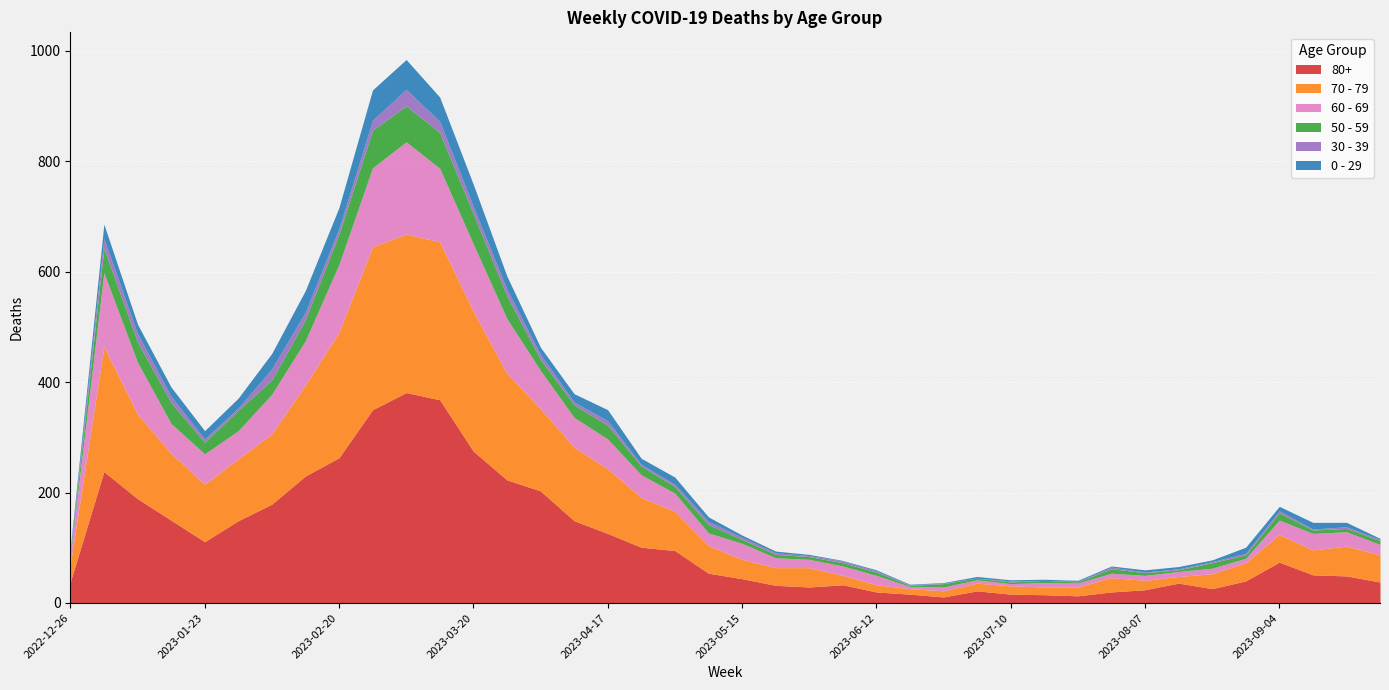

The 0 - 29 series shows 1 at 2023-08-07. True or false?

False